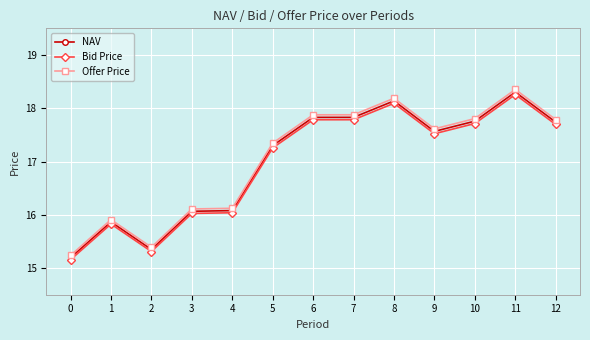

True or false: Bid Price and Offer Price cross at least once.

False